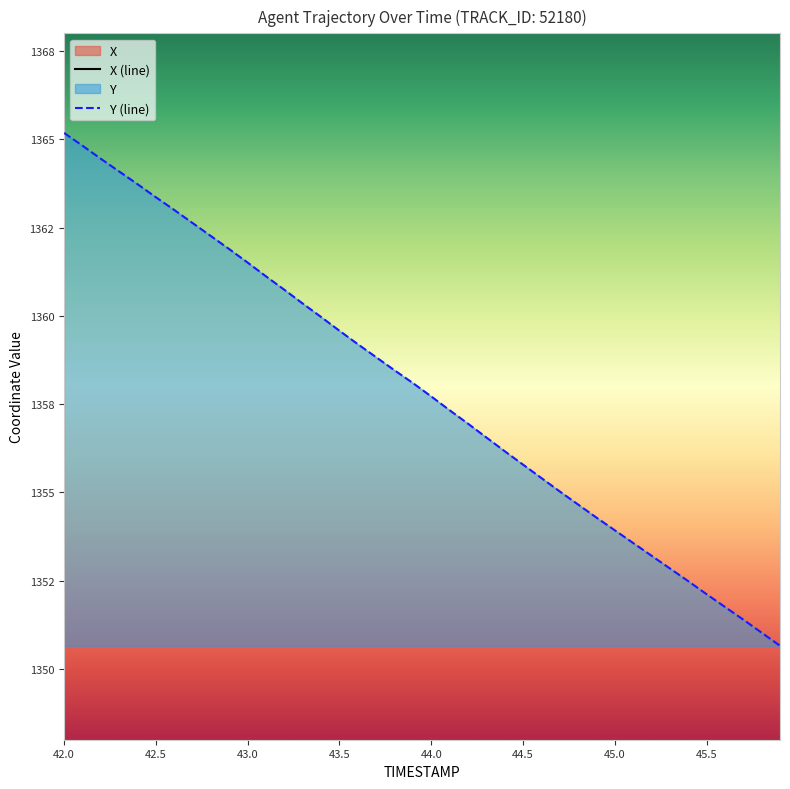

What is the difference between the maximum and minimum values in the X series?

11.5